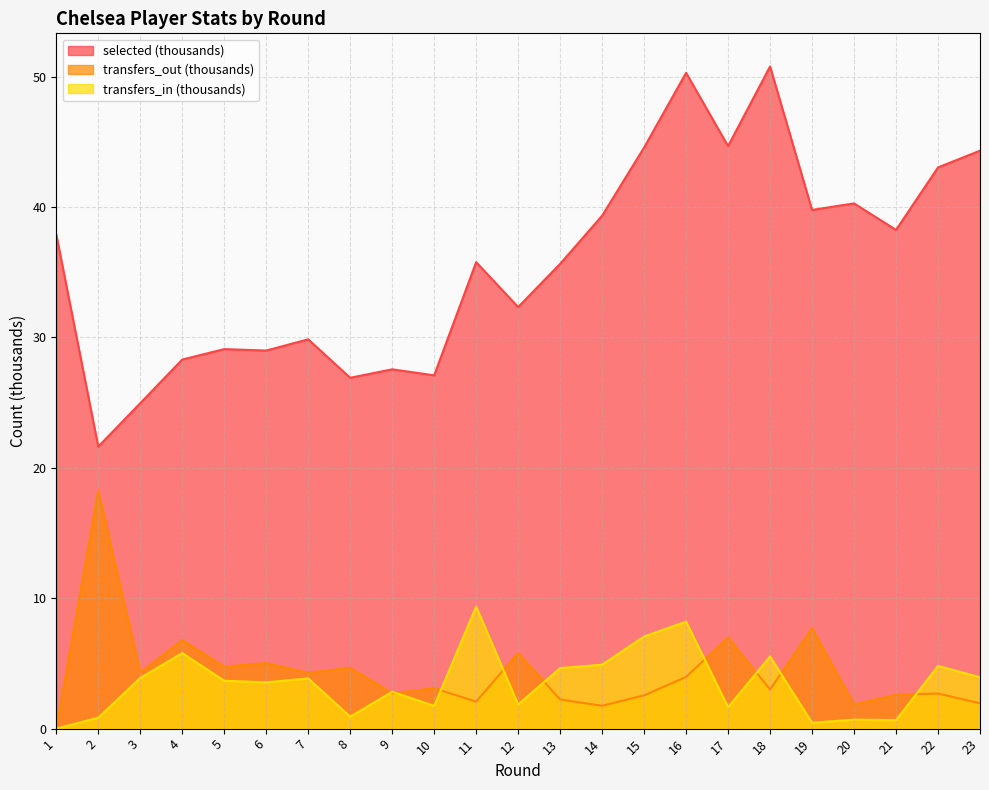

Where is the first local minimum for selected?

2